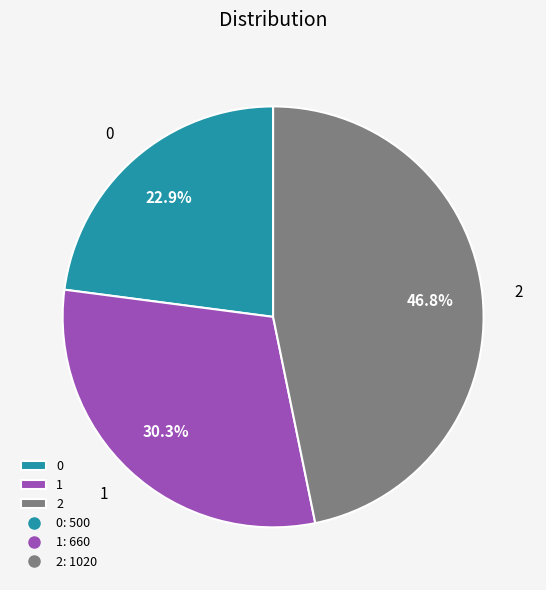

What is the ratio of the value at 2 to the value at 0?

2.0